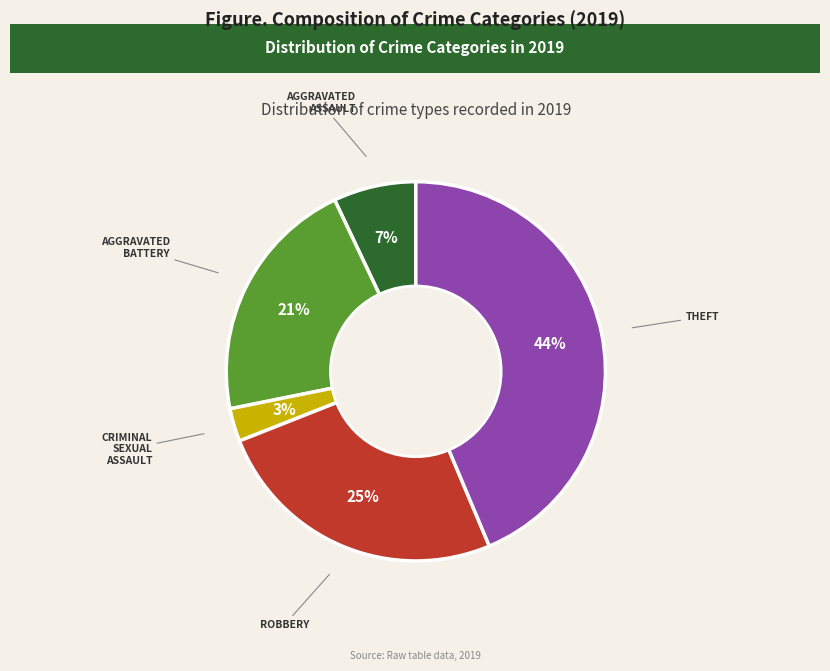

To the nearest percent, what is the difference between the largest and smallest slice percentages?

41%